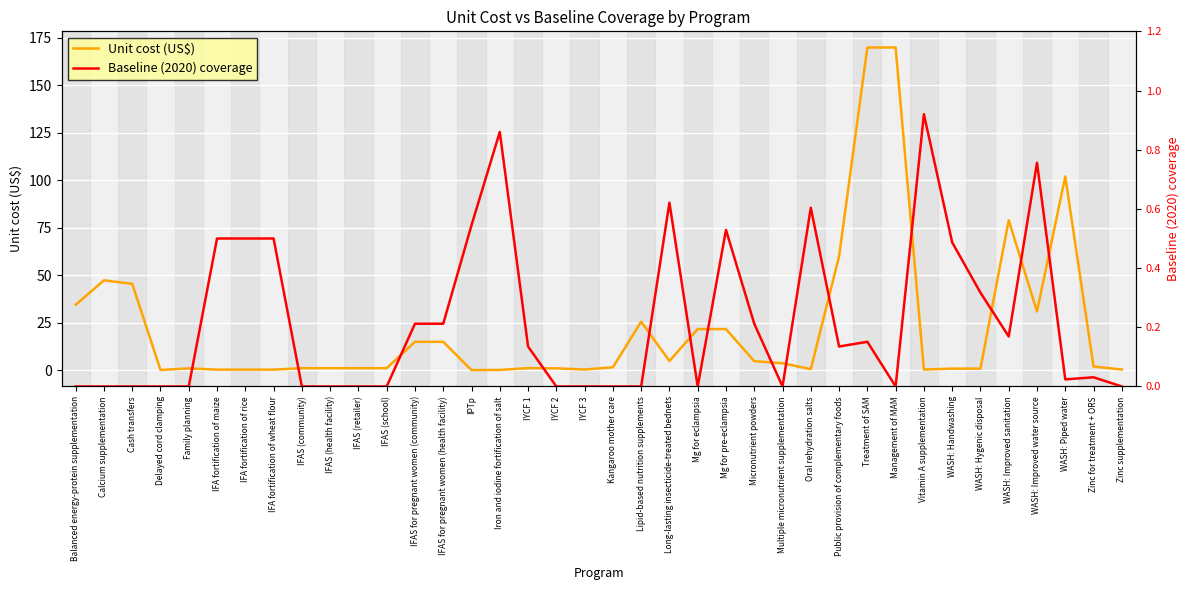

The Baseline (2020) coverage series shows -0.3 at Lipid-based nutrition supplements. True or false?

False